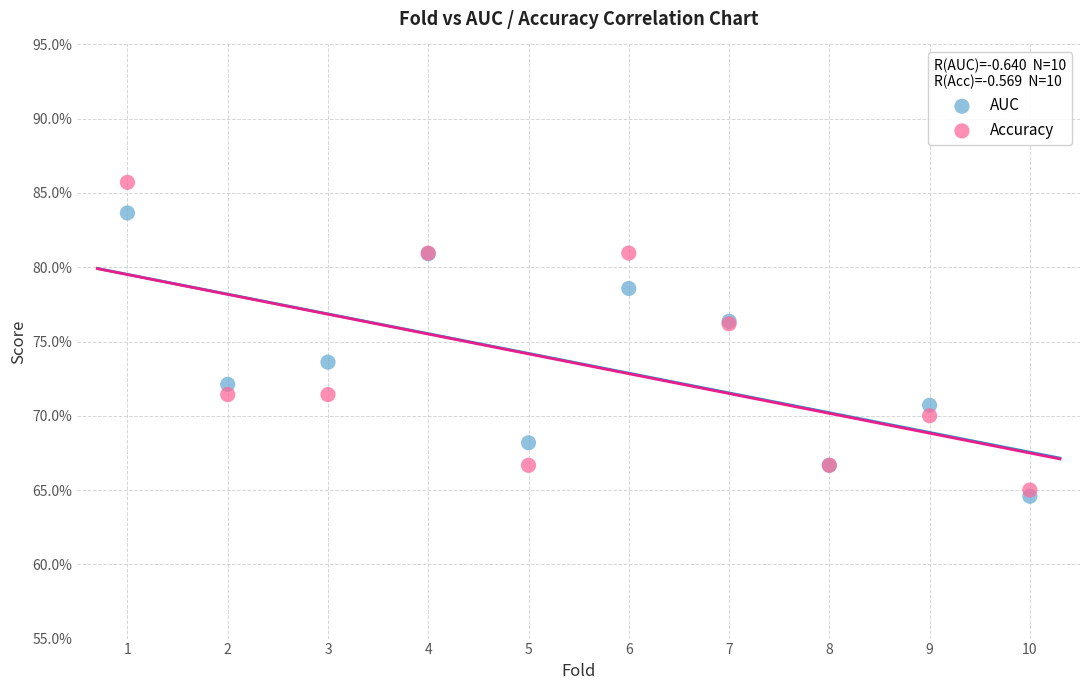

Which series contains the lowest Y value?

AUC